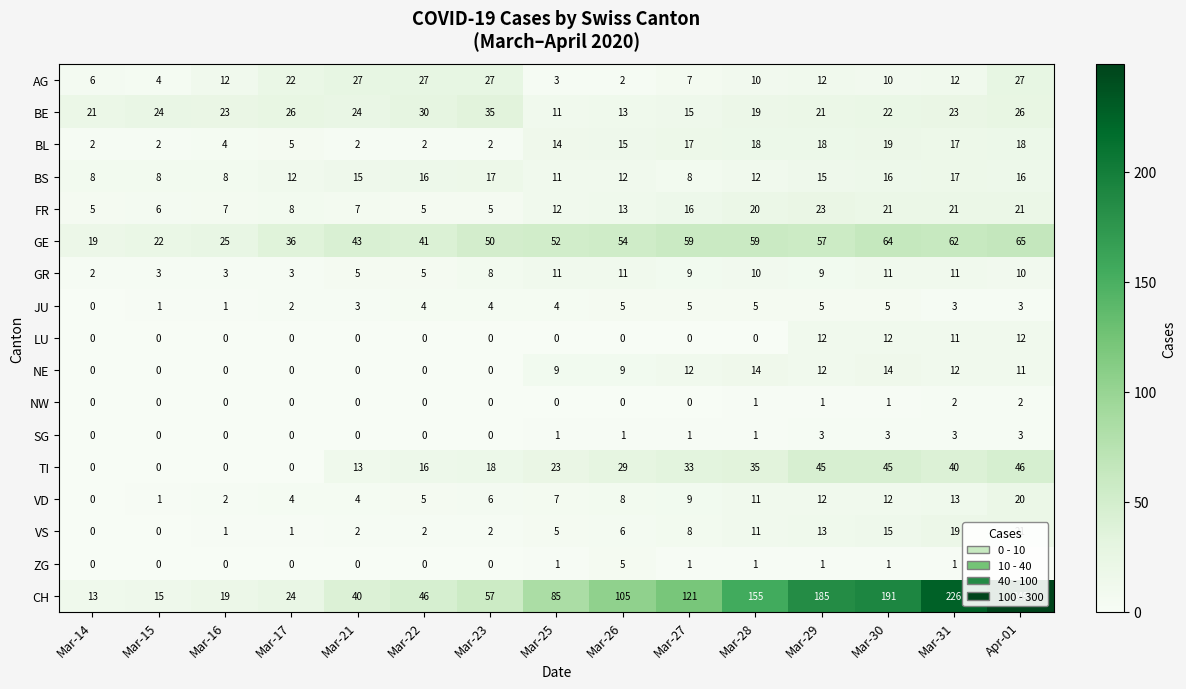

Is the value of TI at Mar-15 greater than the value of VS at Mar-30?

No